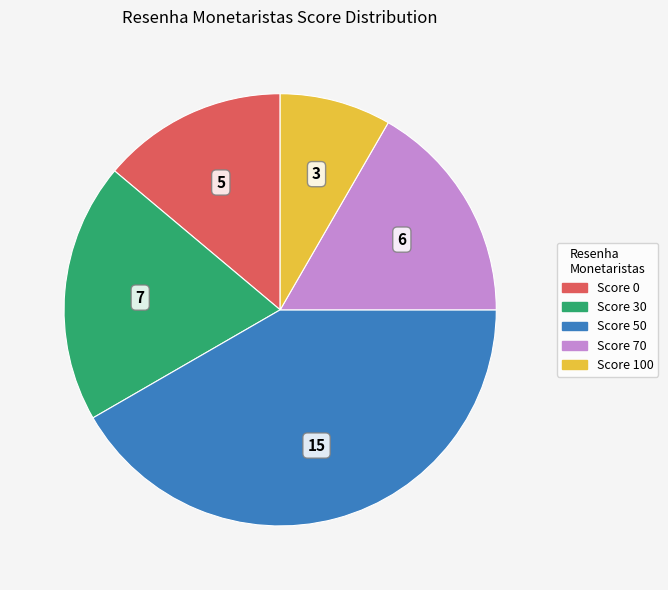

Is there a majority slice in this chart?

No